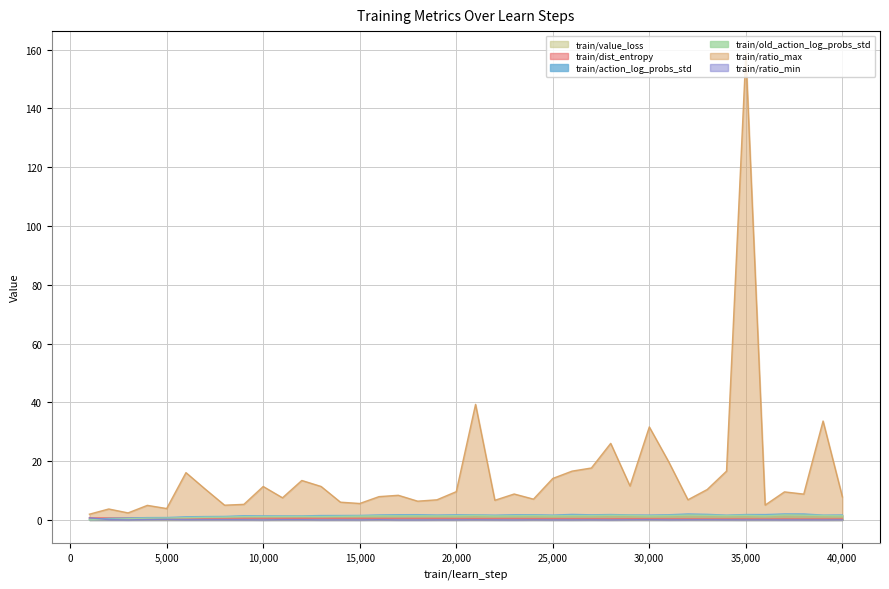

What is the sum of all train/ratio_min values?

2.2